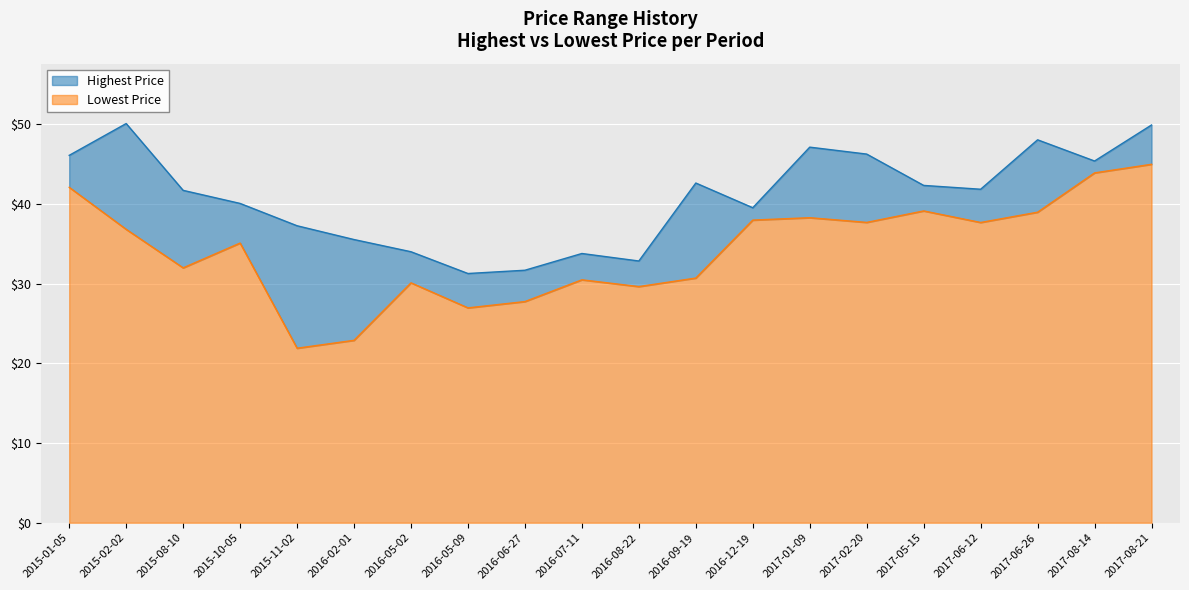

At which category is the sum across all series the highest?

2017-08-21